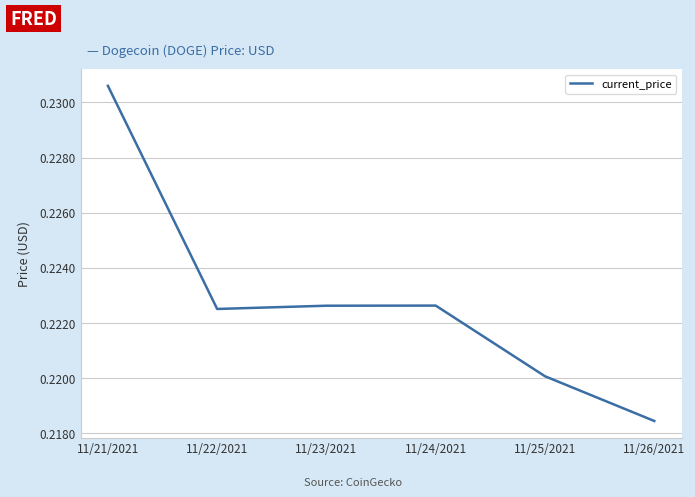

True or false: the data shows 0.1 at 11/23/2021.

False